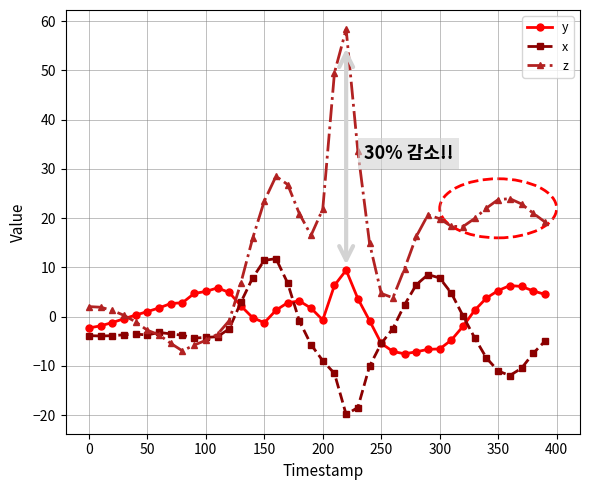

Which series has the largest total across all categories?

z